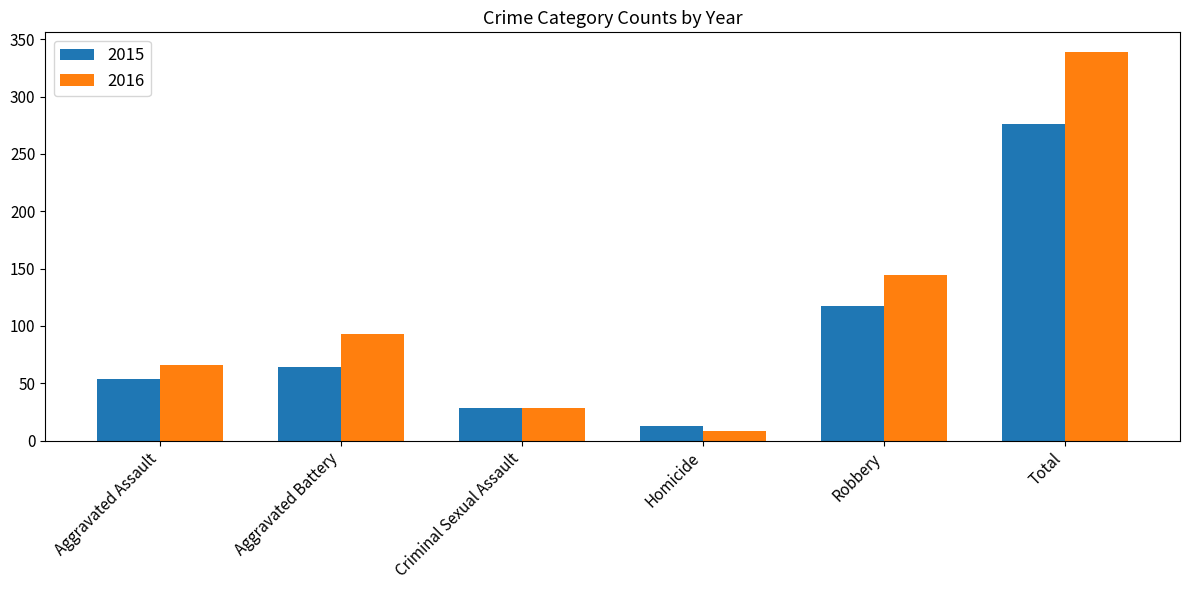

At which category is the sum across all series the highest?

Total